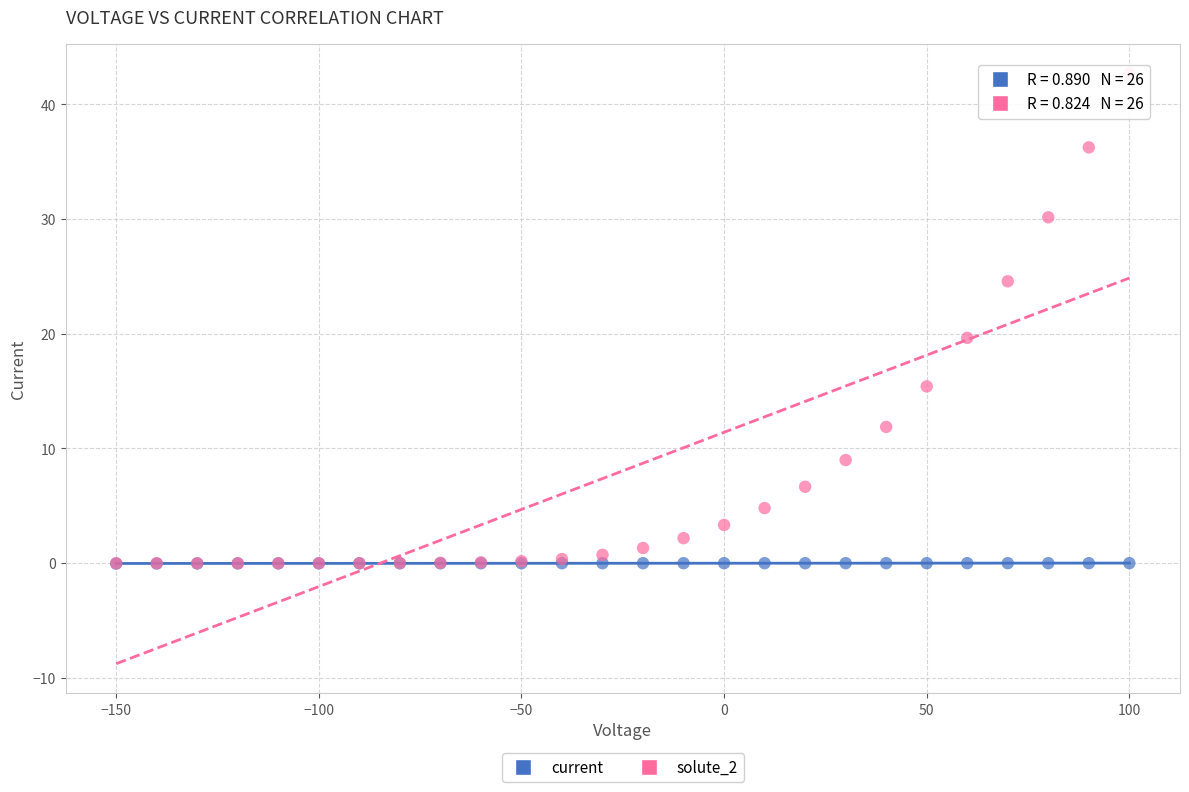

Across all series, what Y value is closest to 21?

19.6